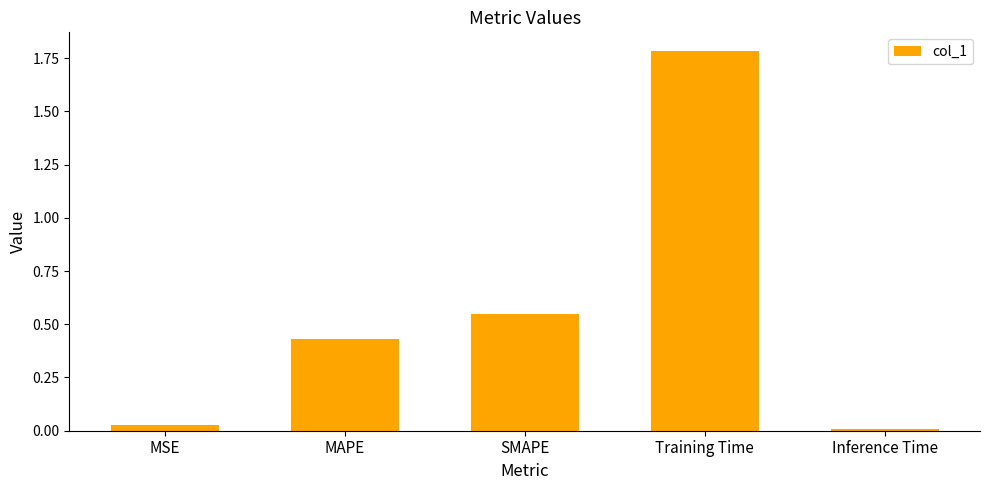

True or false: the data shows 2.7 at Training Time.

False